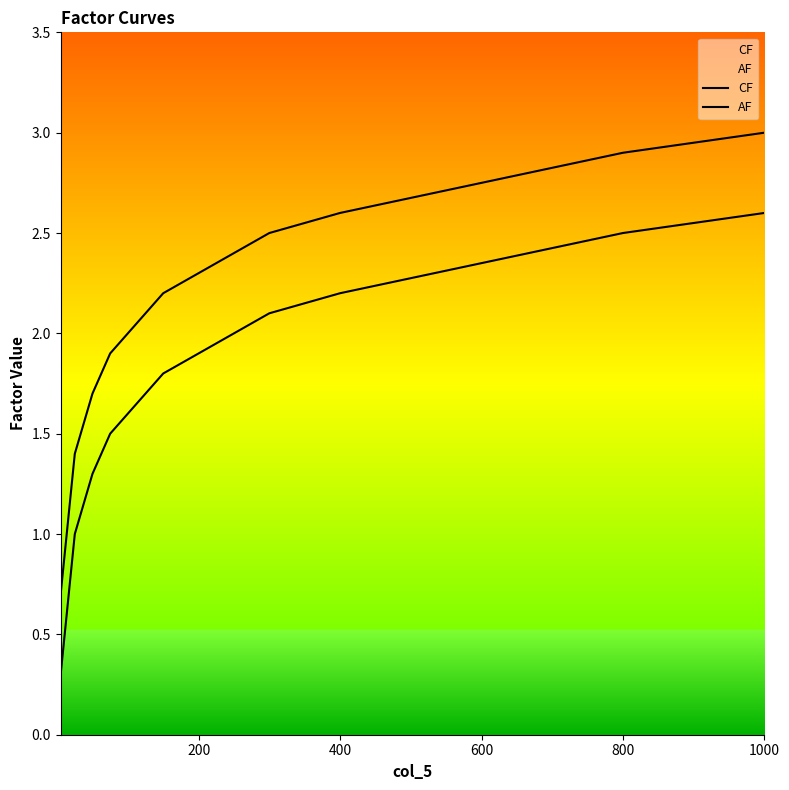

Does the chart display data point markers on the line(s)?

No